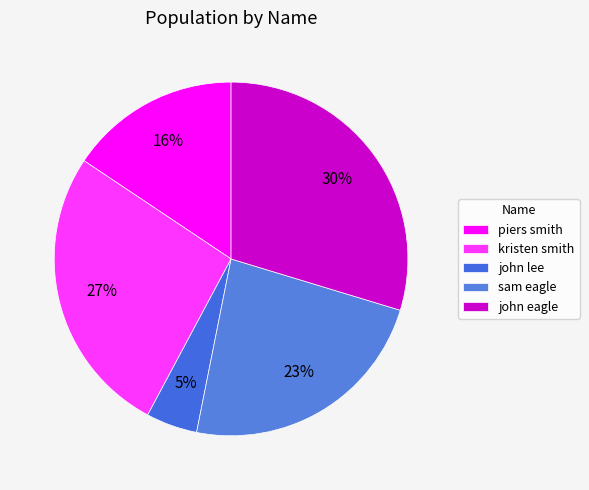

How many segments does this pie chart have?

5